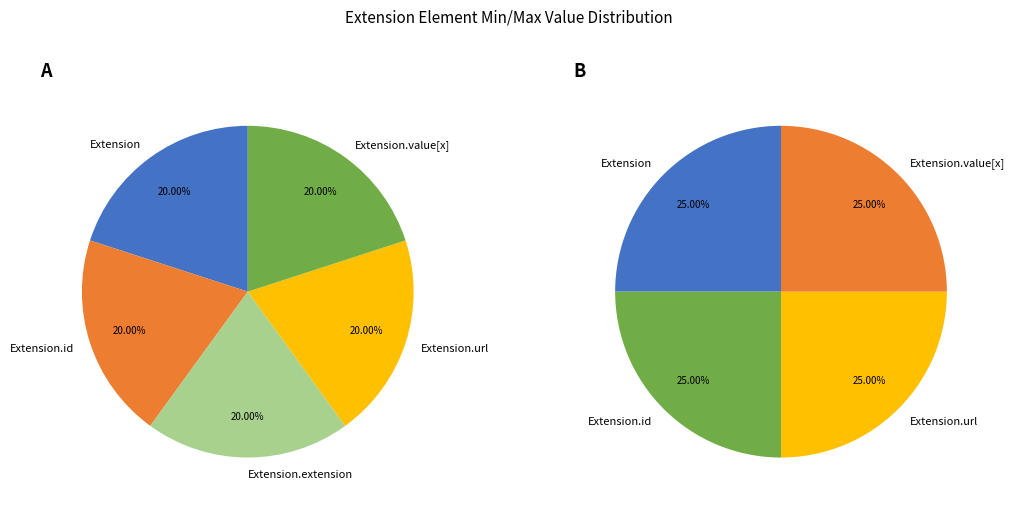

Between Extension.extension (slice) and Extension.value[x], which is larger?

Extension.extension (slice)